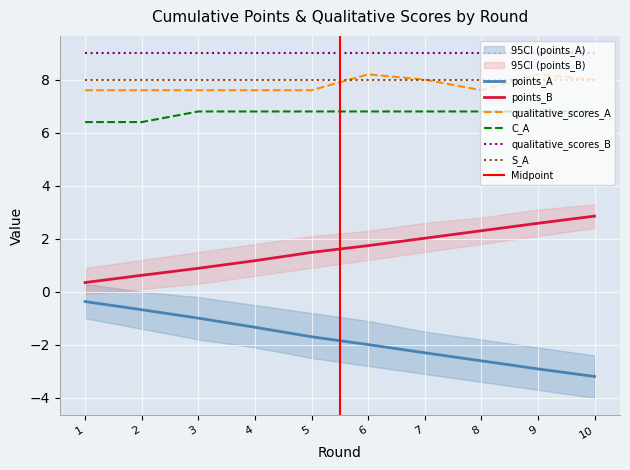

What is the minimum value for qualitative_scores_A?

7.6